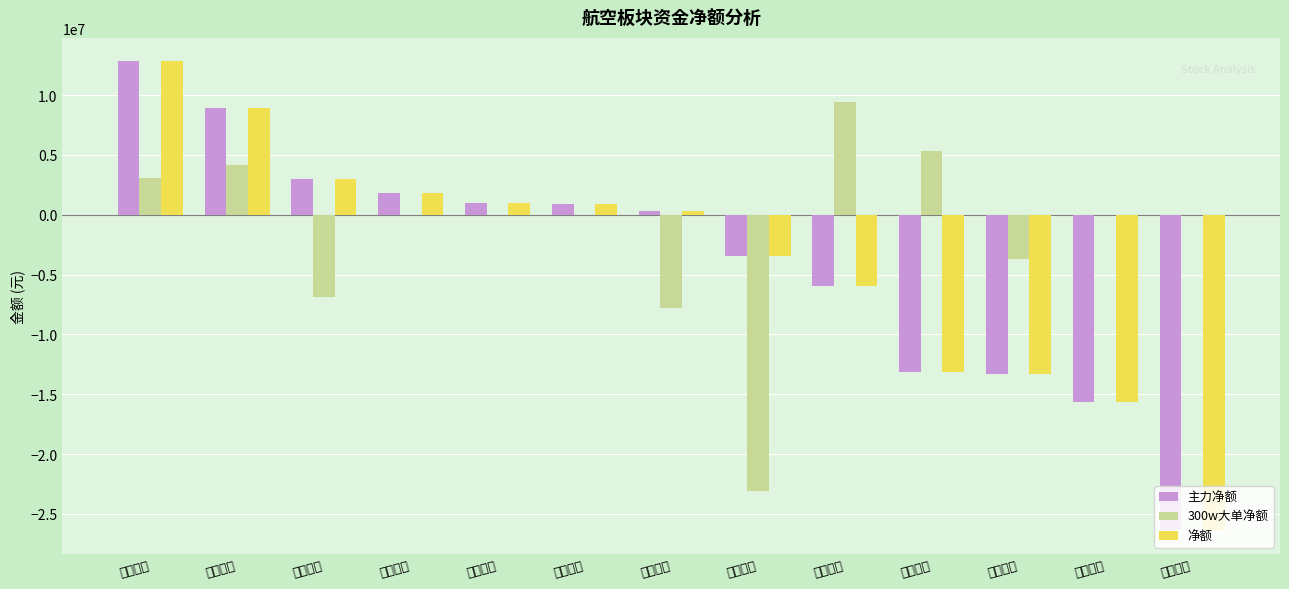

What is the total value across all series at 华夏航空?

3595330